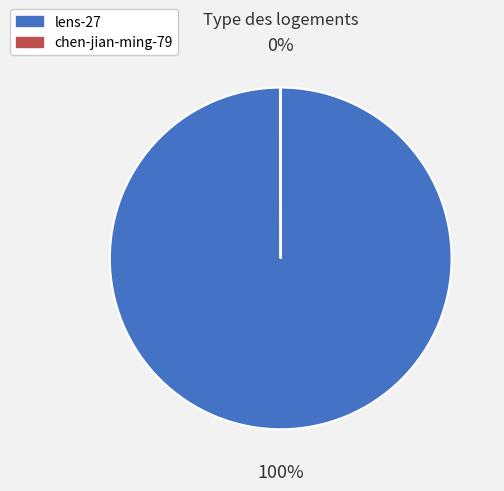

To the nearest percent, what percentage of the pie is lens-27?

100%